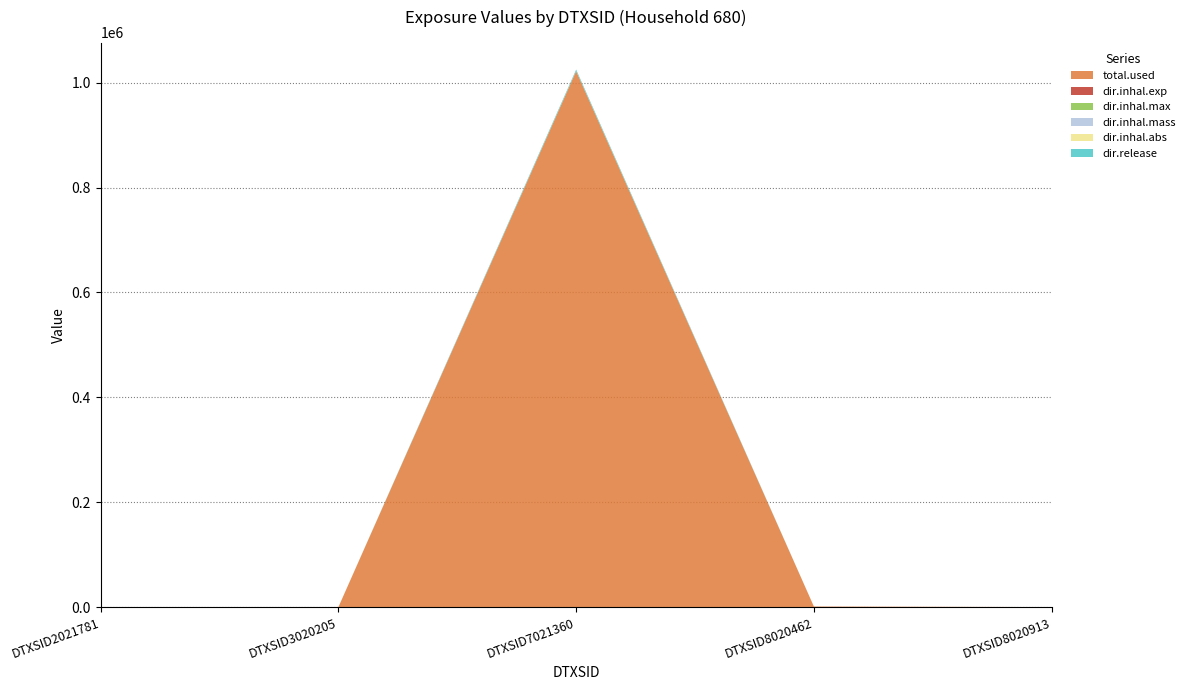

What is the highest value of the total.used series?

1022081.4